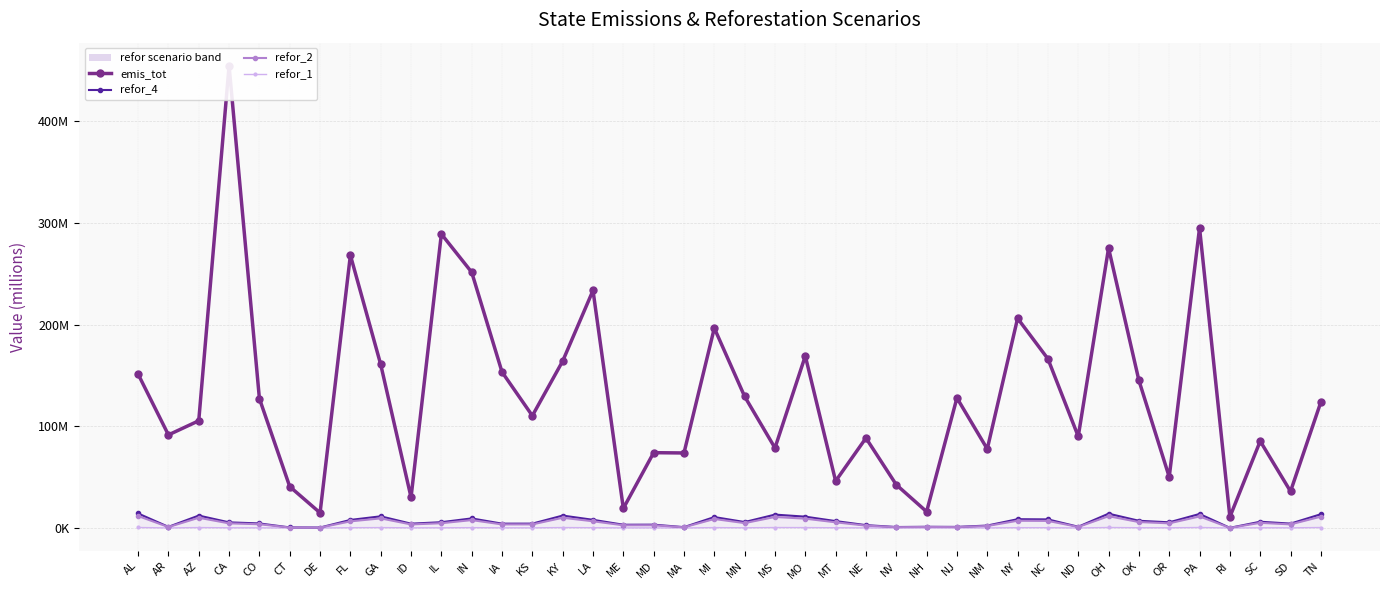

At which category does refor_1 reach its first local peak?

AZ